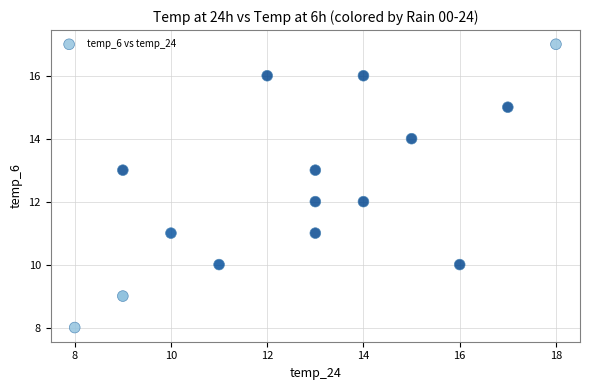

What is the range of Y values (max minus min)?

9